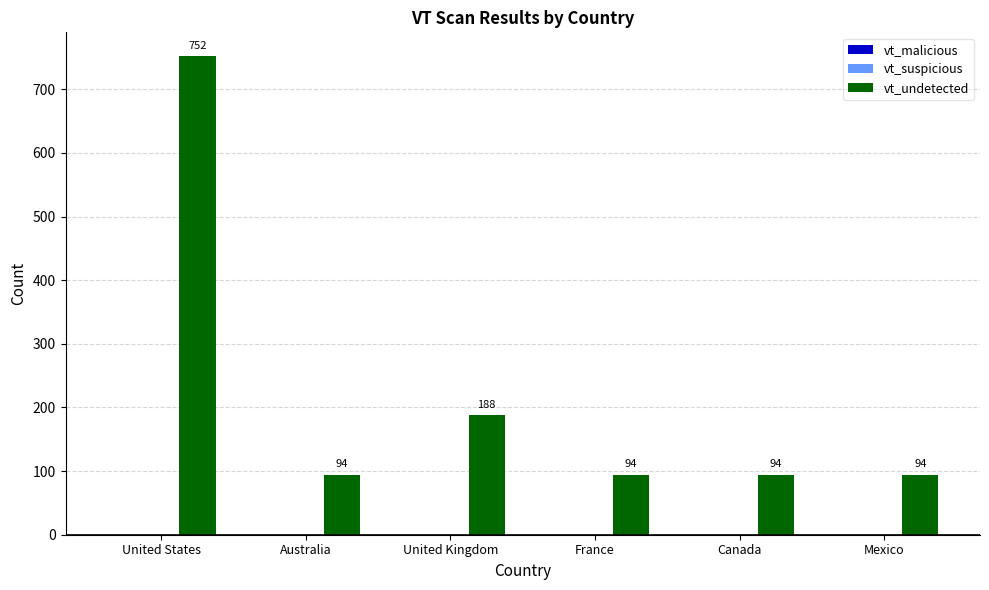

What is the greatest value displayed?

752